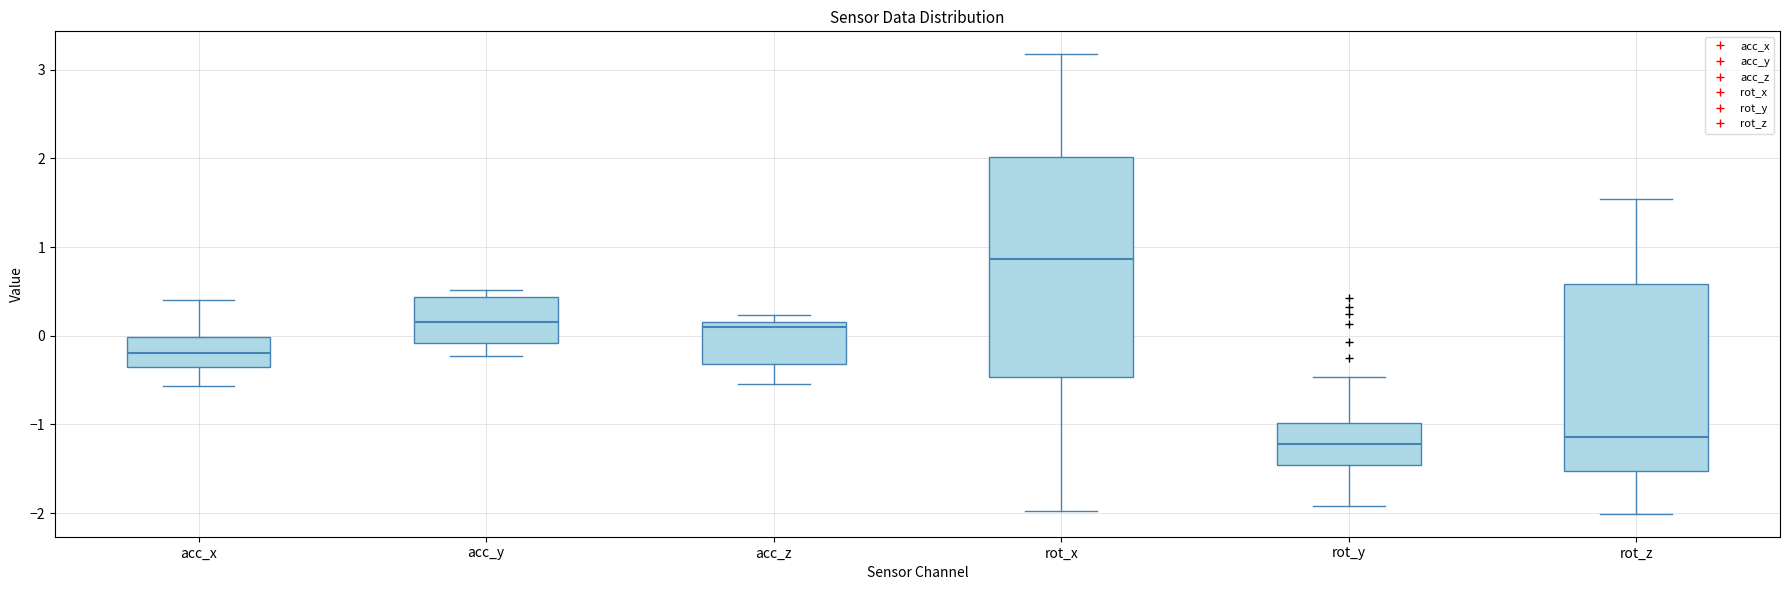

Comparing the boxes themselves (not the whiskers), which one is the tallest?

rot_x